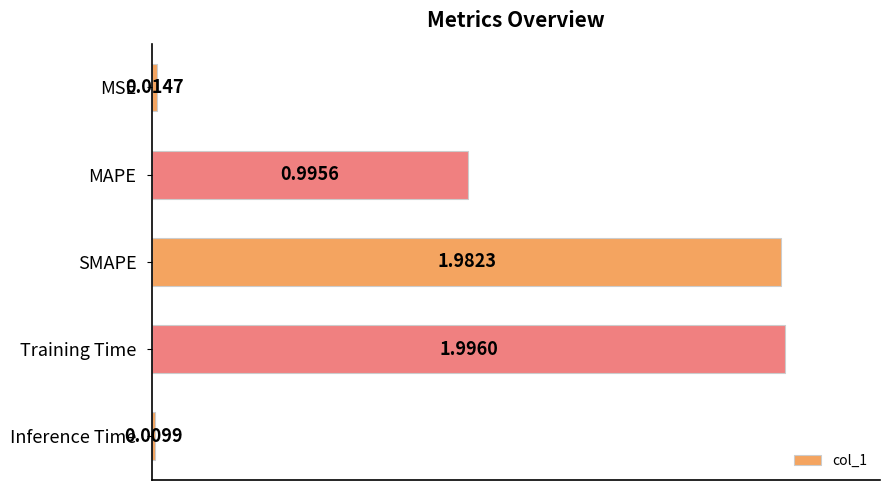

What is the label of the 5th bar from the top?

Inference Time